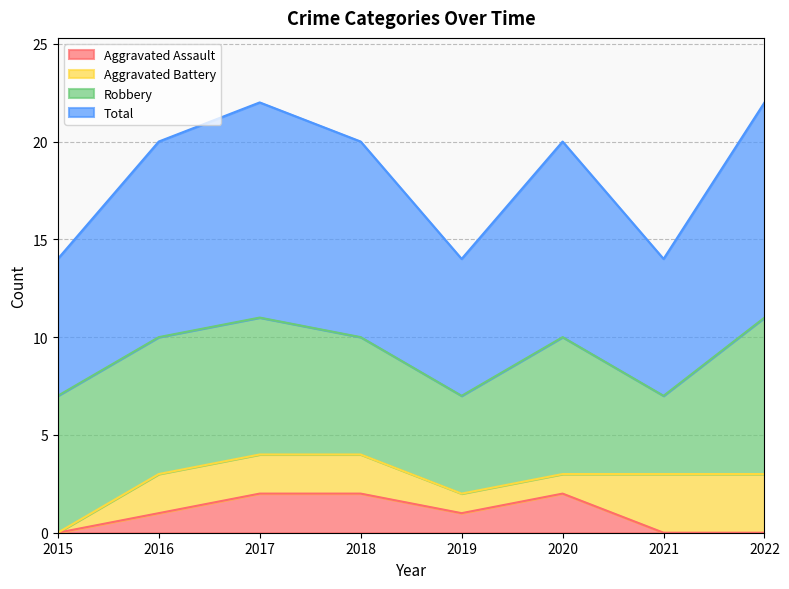

How many interior local valleys does the Aggravated Assault series have?

1